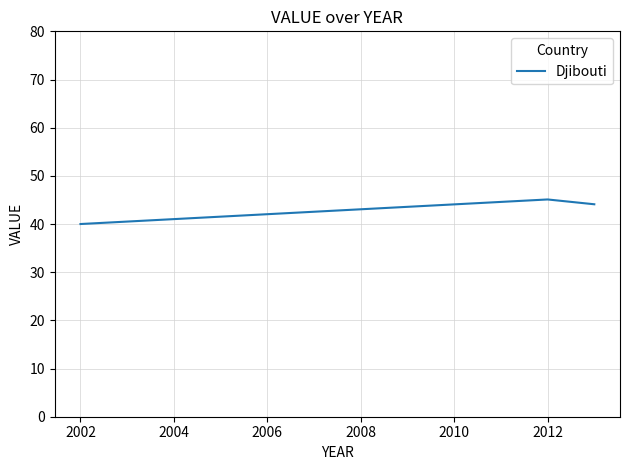

How many values are below 44?

1